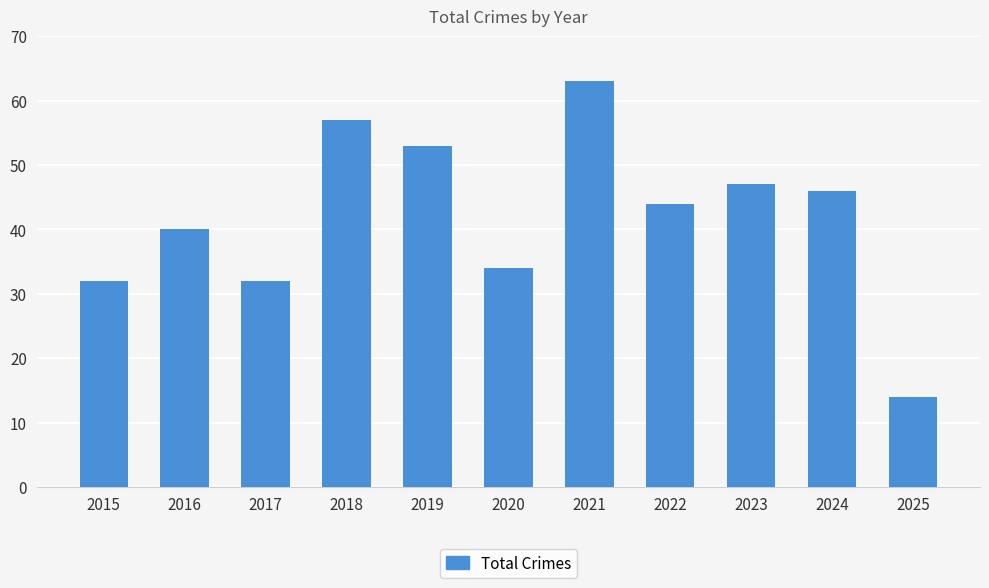

True or false: the data shows 47 at 2023.

True